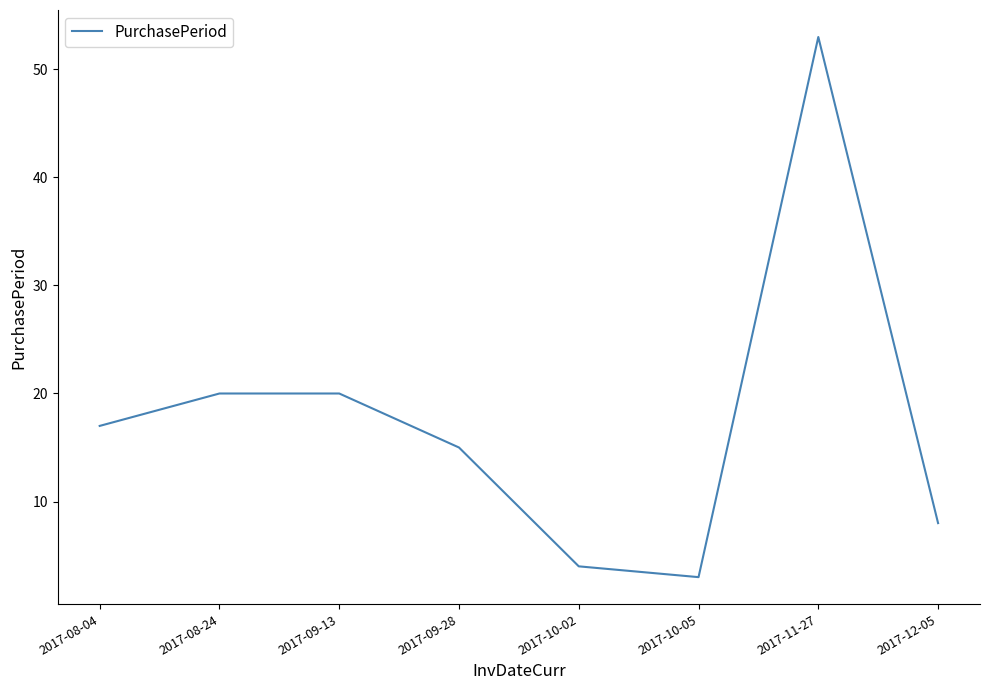

How many distinct data groups are displayed?

1